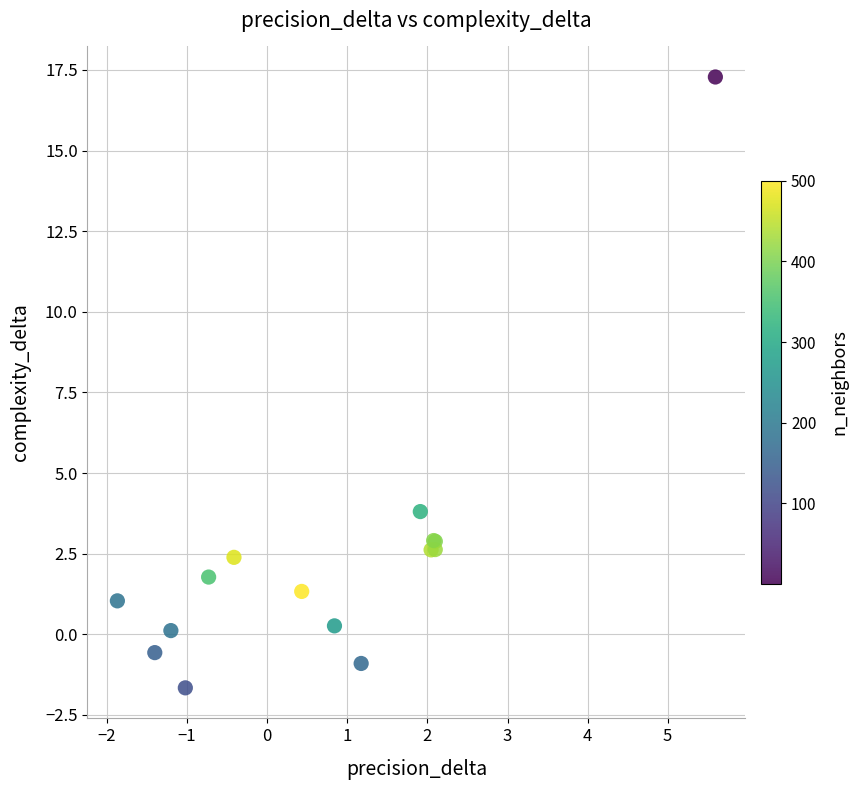

What Y value in the scatter plot is closest to 7?

3.8